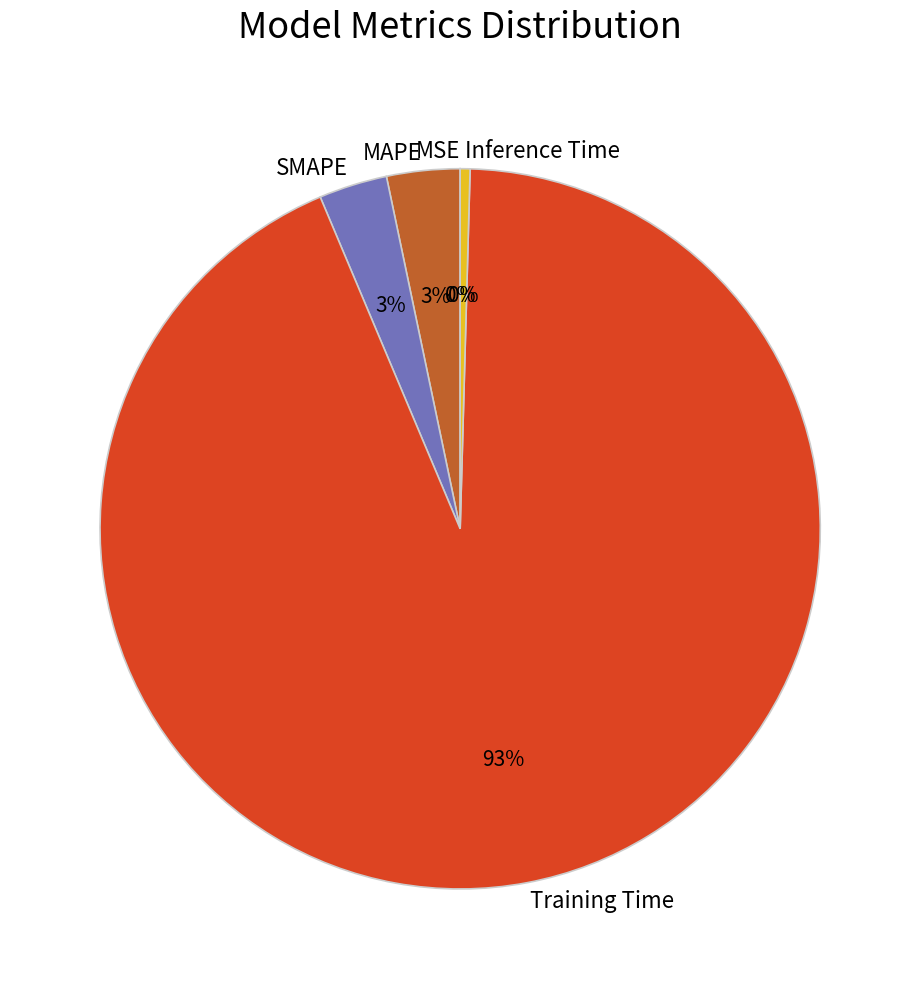

To the nearest percent, what is the average slice percentage?

20%